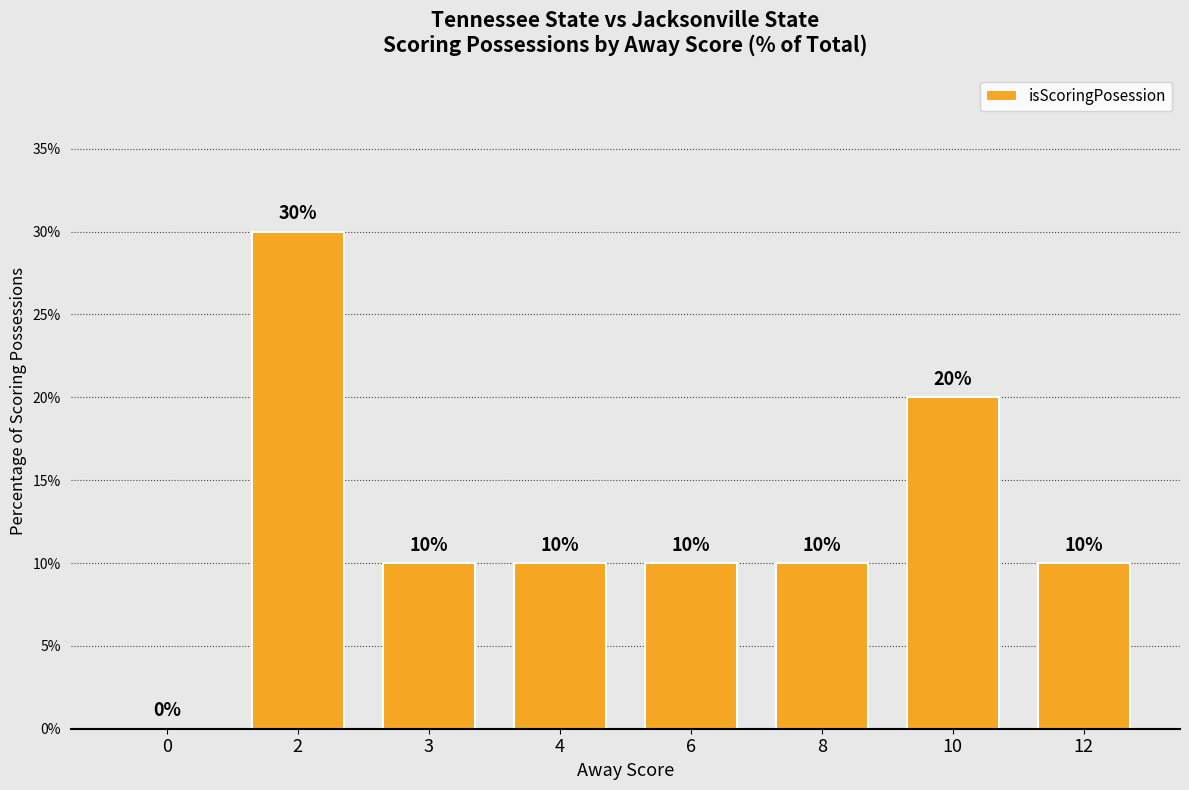

What is the greatest value displayed?

30